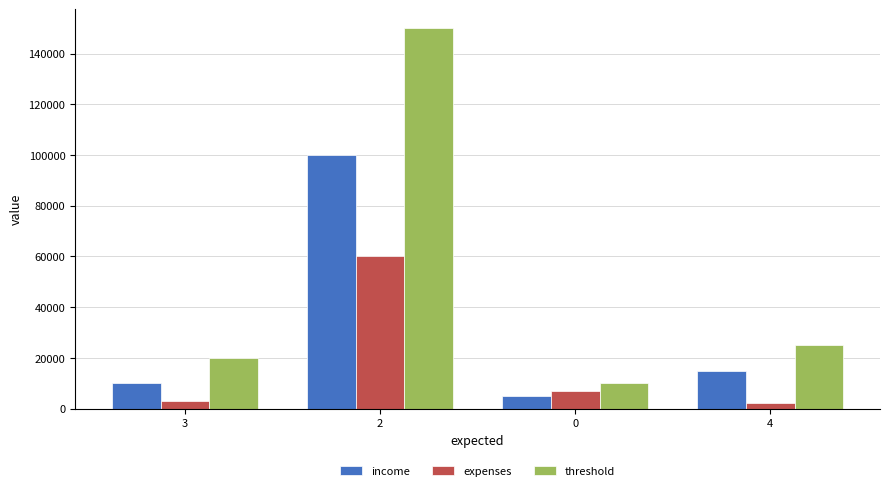

What is the value of the expenses bar at the 2nd from the left?

60000